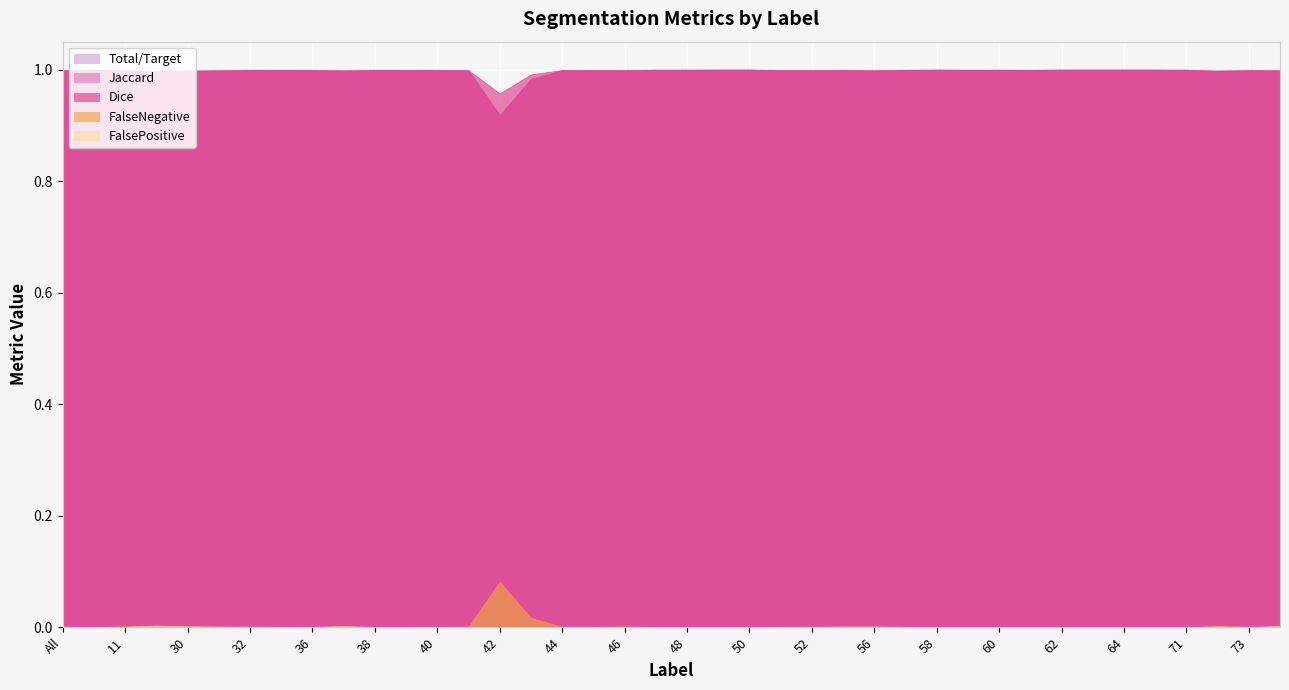

Is the value of Total/Target at 39 greater than the value of Jaccard at 4?

No